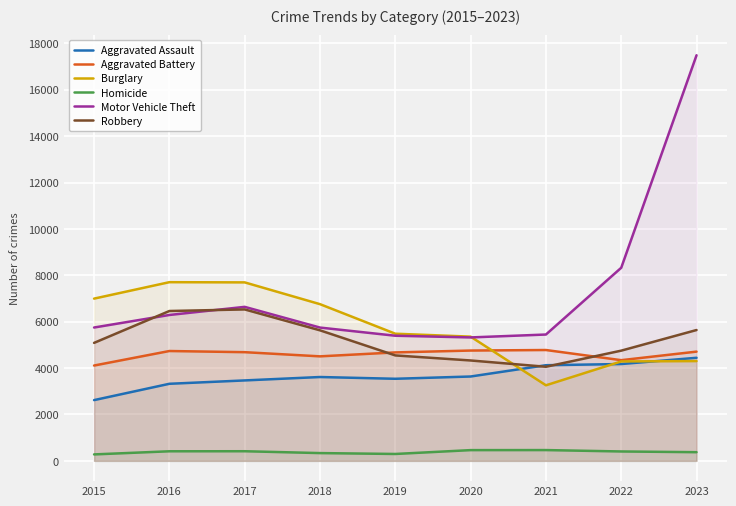

Reading right to left, transcribe all the data shown in this chart.

Aggravated Assault: 4444	4175	4124	3637	3539	3615	3468	3323	2619
Aggravated Battery: 4710	4341	4779	4756	4676	4506	4686	4736	4110
Burglary: 4302	4287	3258	5356	5482	6756	7695	7704	6995
Homicide: 374	405	465	463	297	335	415	413	278
Motor Vehicle Theft: 17488	8326	5447	5322	5395	5747	6640	6290	5749
Robbery: 5641	4752	4057	4328	4546	5628	6529	6461	5087